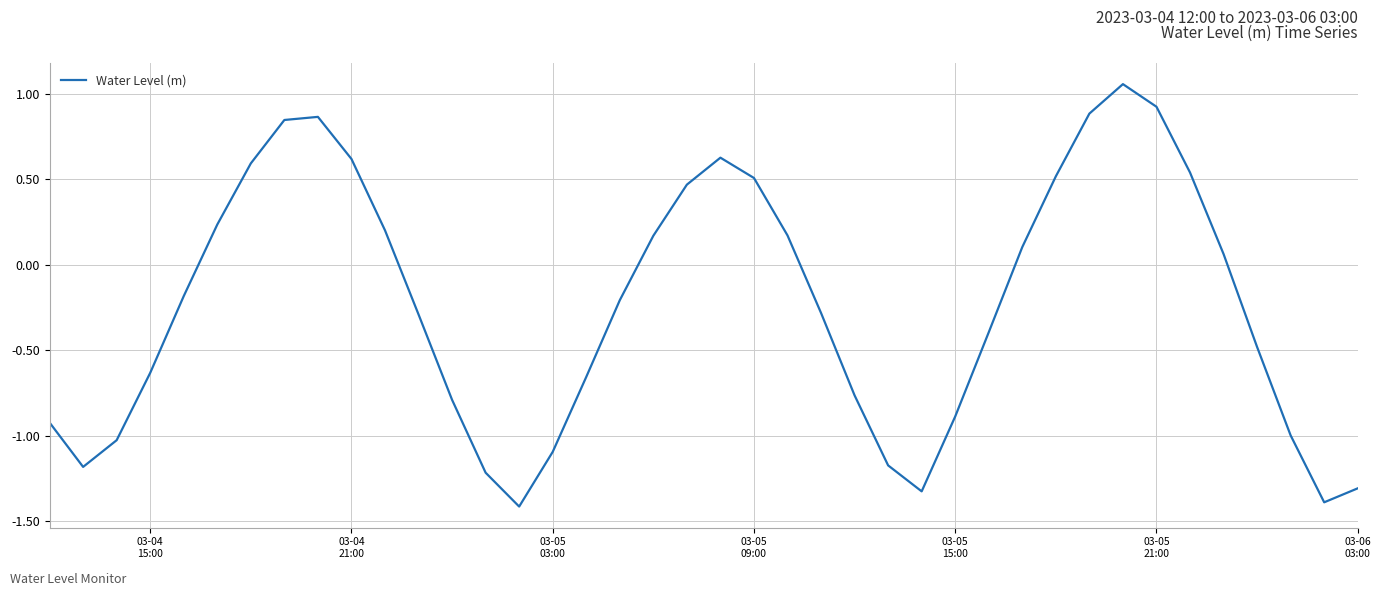

What is the minimum value shown in the chart?

-1.4